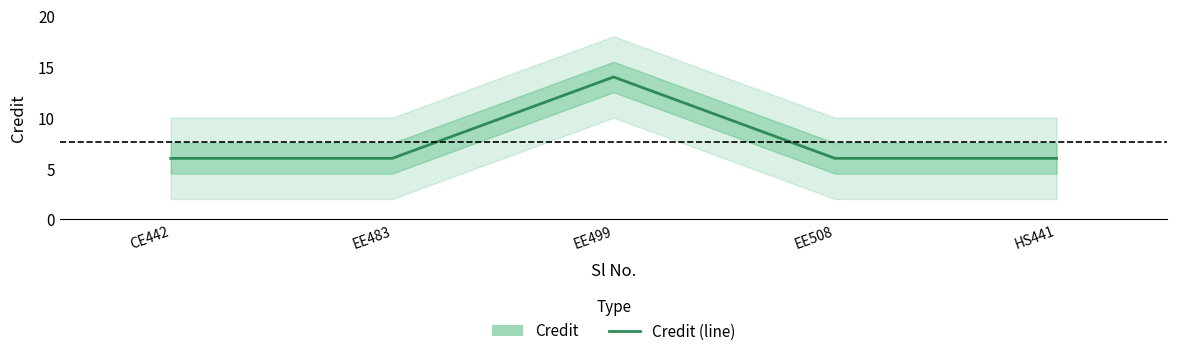

What is the difference between the values at HS441 and EE499?

8